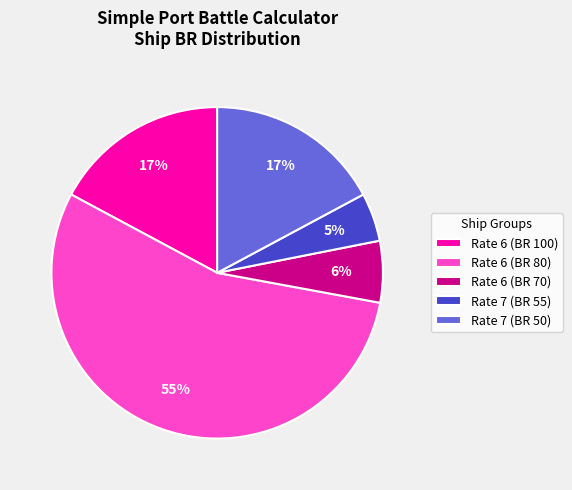

To the nearest percent, what is the difference between the largest and smallest slice percentages?

50%